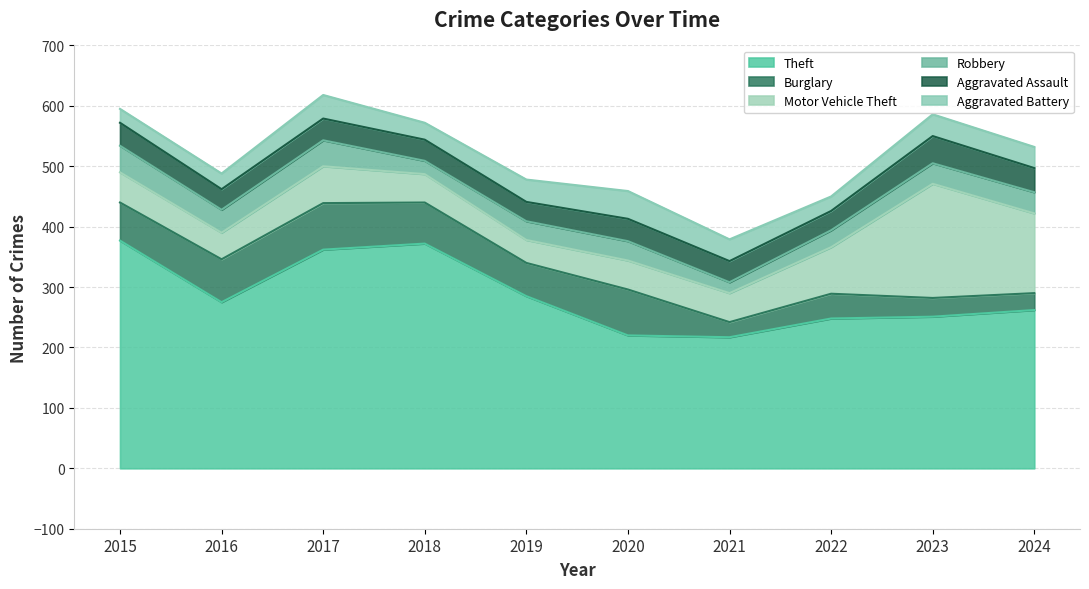

List the labels in order of Robbery value, smallest first.

2021, 2018, 2022, 2019, 2020, 2023, 2024, 2016, 2017, 2015